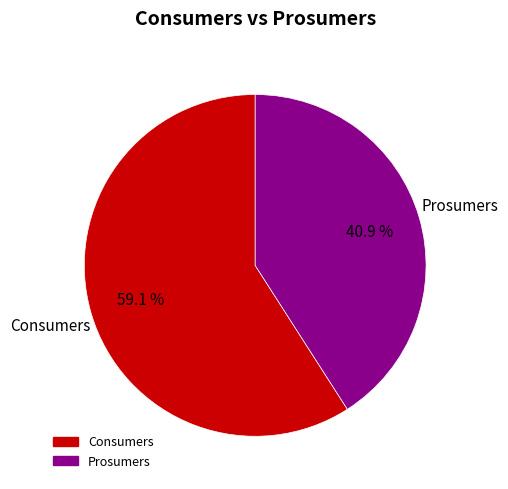

Approximately how many times larger is the value at Consumers compared to Prosumers?

1.4